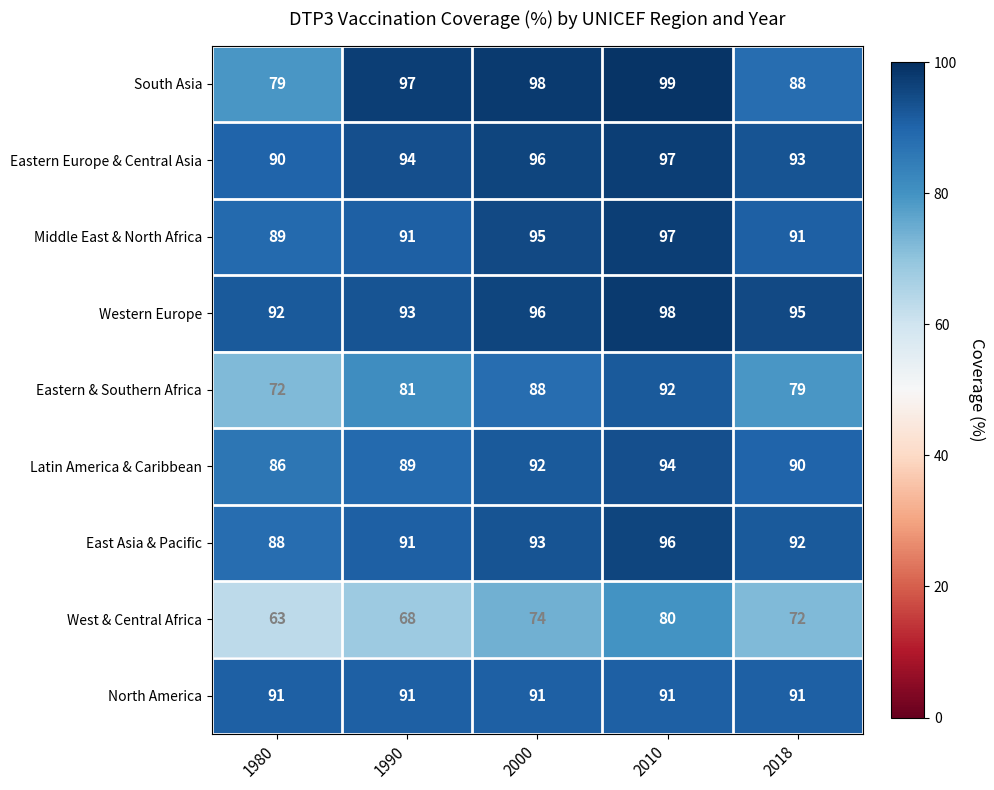

How many Latin America & Caribbean values are between 89 and 92?

3